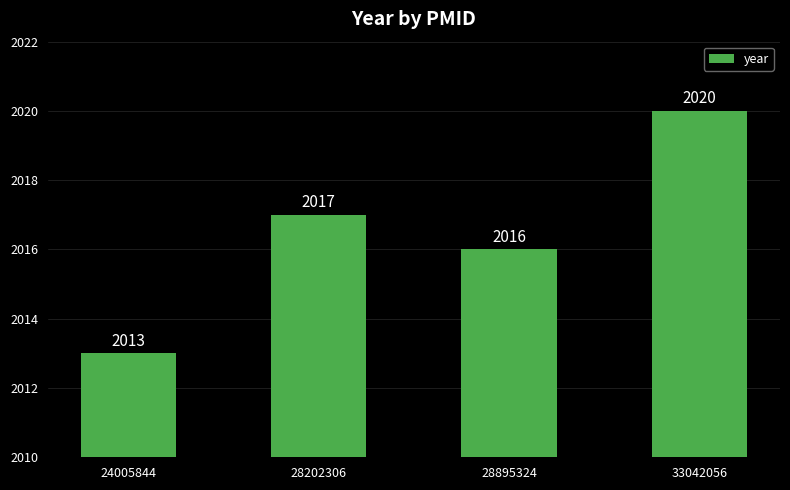

What is the difference between the second highest and second lowest values?

1